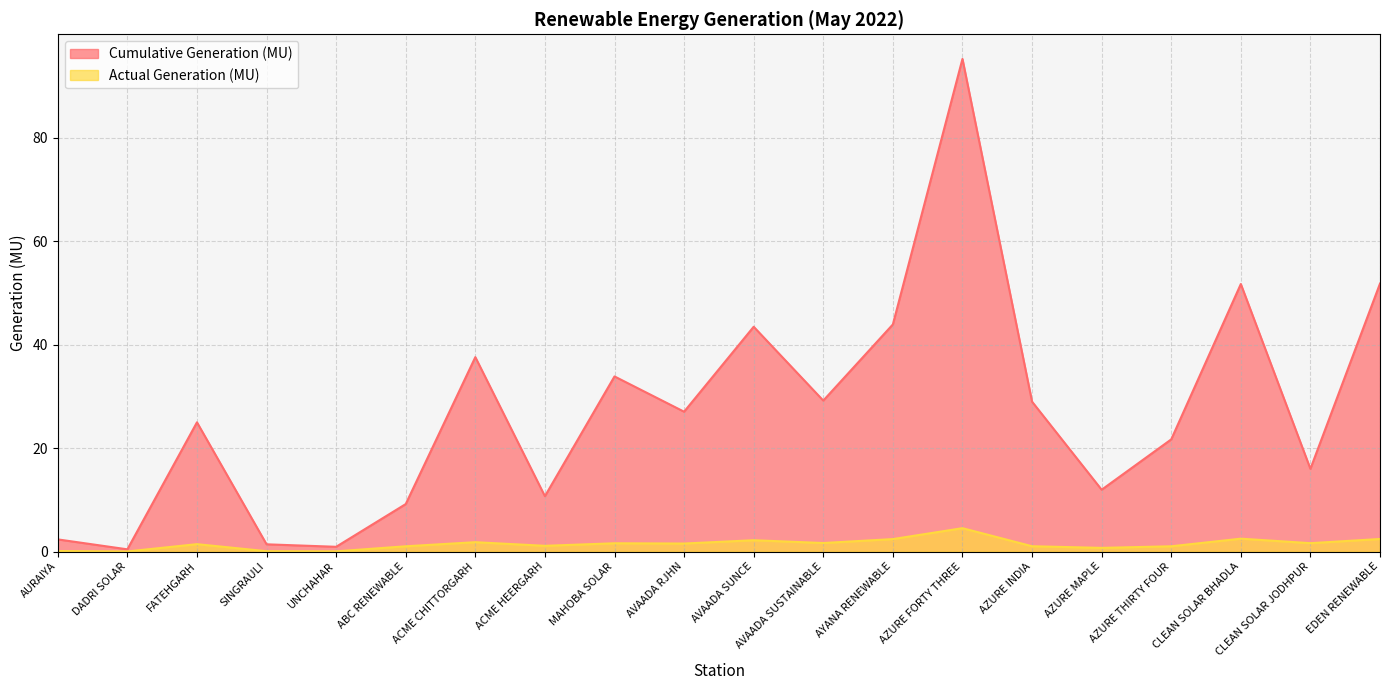

Rank the series by their maximum value, from lowest to highest.

Actual Generation (MU), Cumulative Generation (MU)